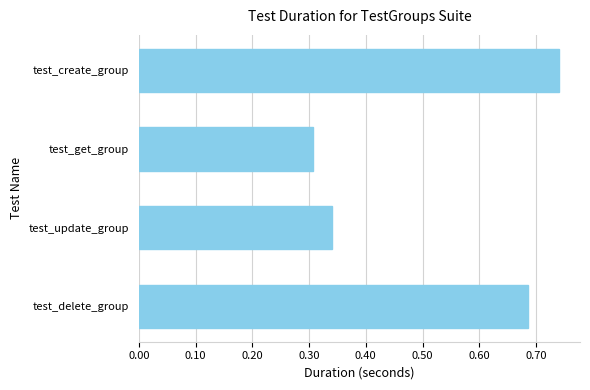

What is the difference between the second highest and minimum values?

0.4